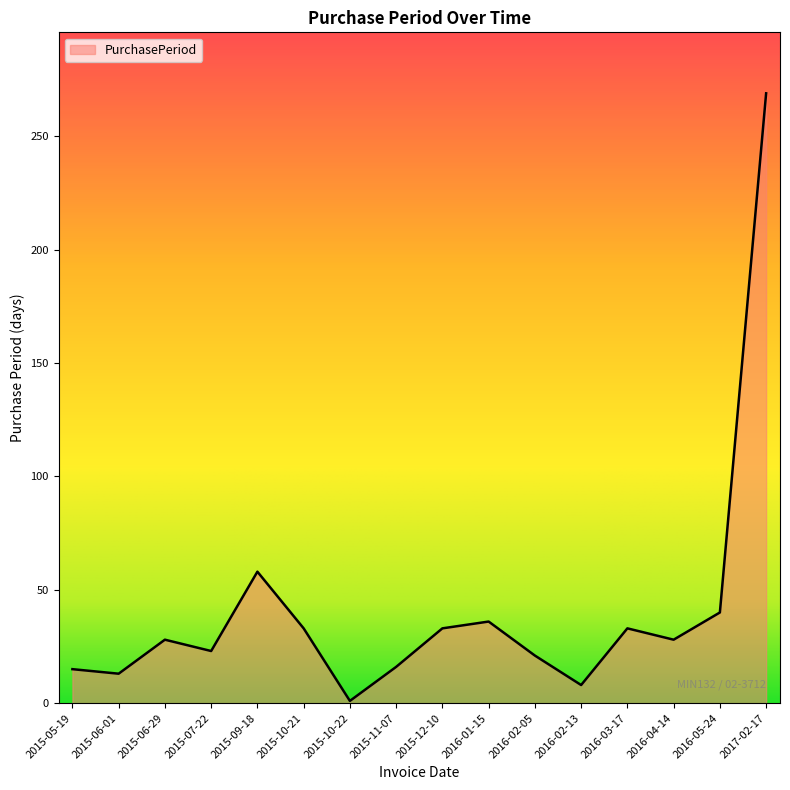

Is it true that the value at 2016-05-24 is 40?

True